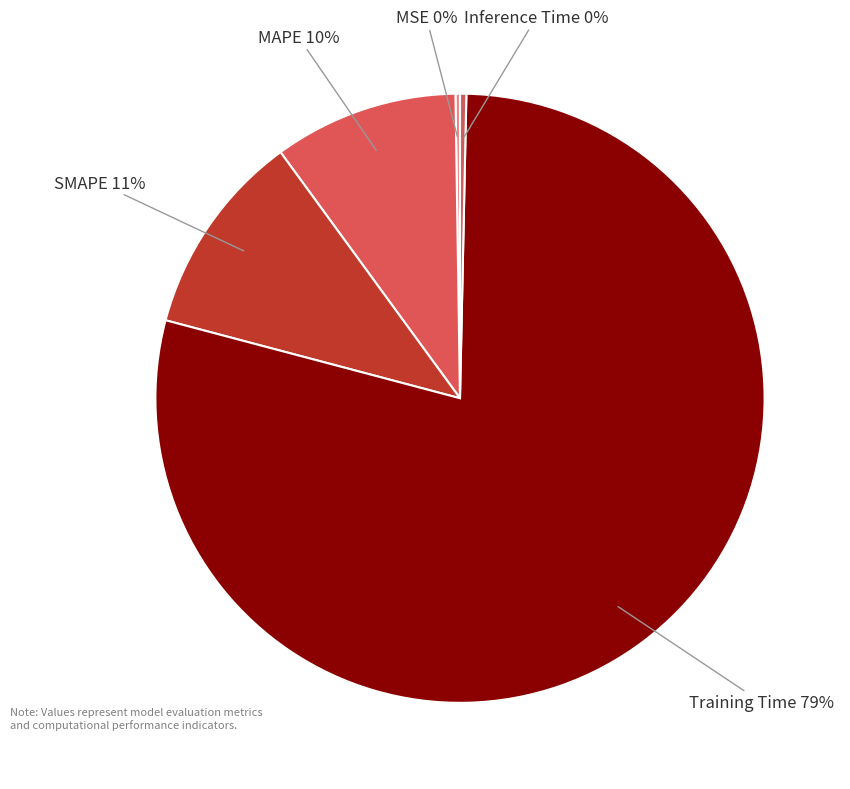

The MAPE slice represents 10% of the pie. True or false?

True